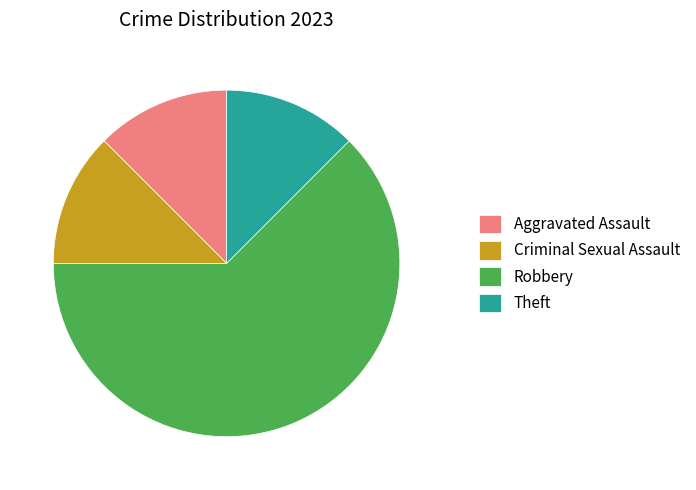

What is the ratio of the value at Criminal Sexual Assault to the value at Theft?

1.0